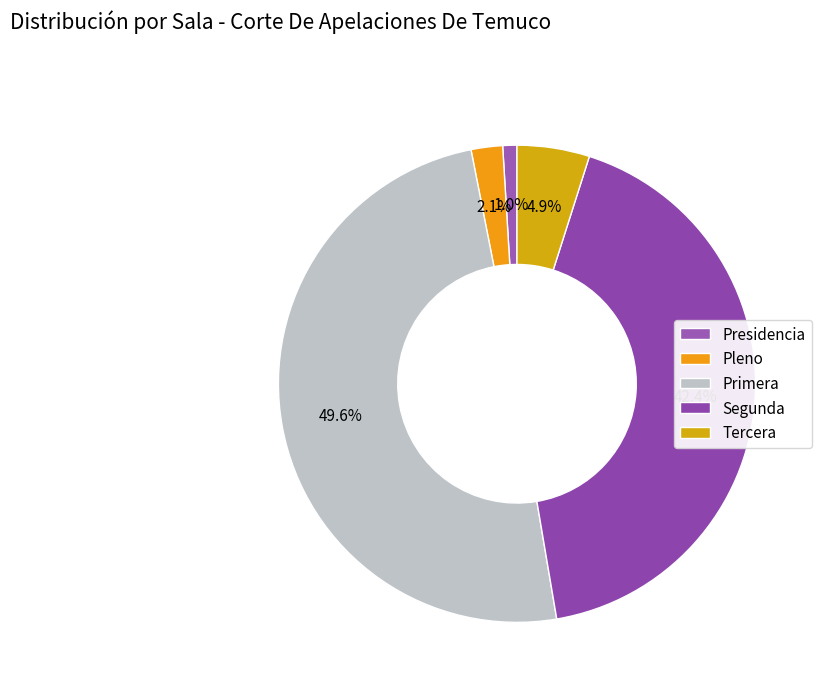

How many slices are in this pie chart?

5